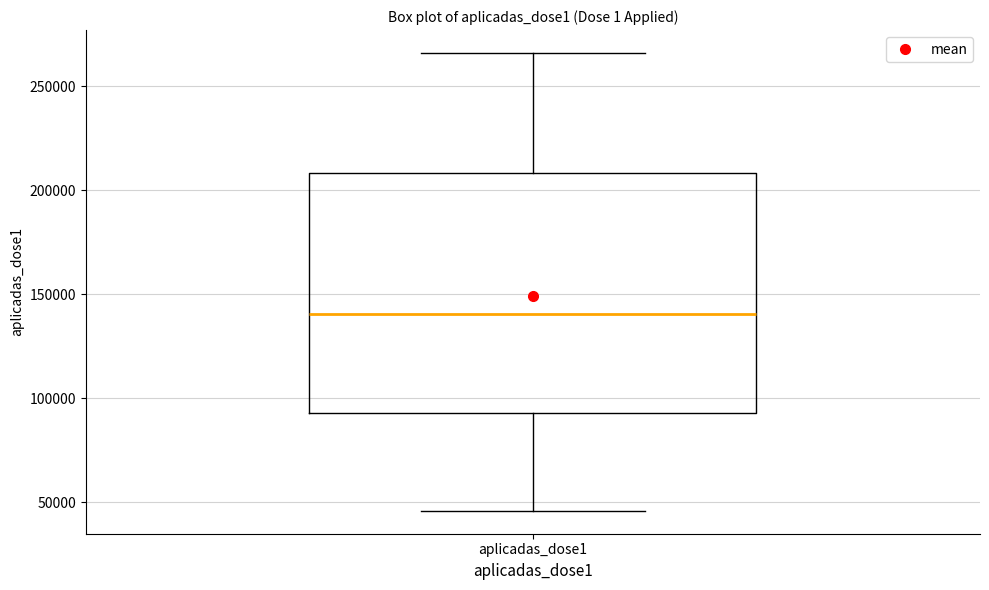

Where does the lower whisker of the box for aplicadas_dose1 end on the y-axis? The values are not printed on the chart, so give them approximately, as read against the axis.

45000